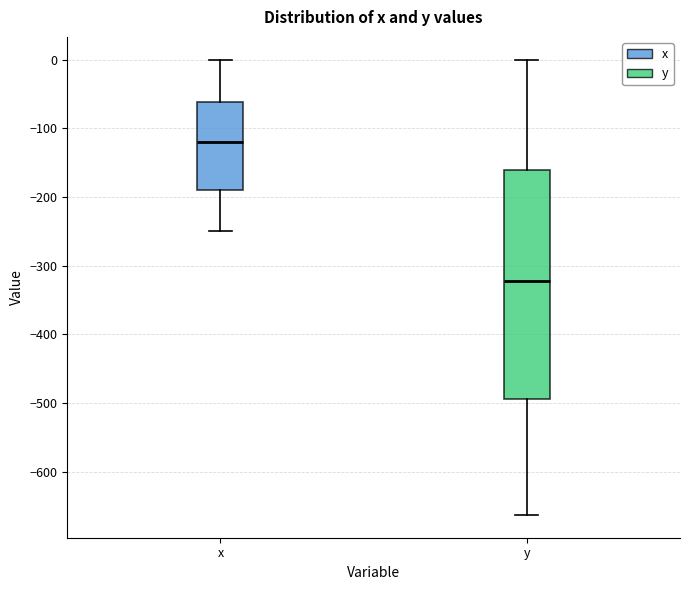

Reading left to right, transcribe this box plot: for each box, give where its median line is, the range the box spans, and where its two whiskers end, as read against the y-axis. The values are not printed on the chart, so give them approximately, as read against the axis.

x: median -120, box -190 to -60, whiskers -250 to 0
y: median -320, box -490 to -160, whiskers -660 to 0